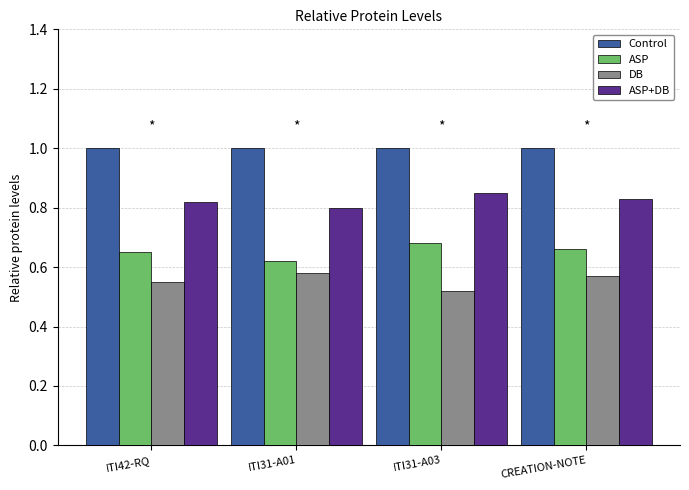

What is the difference between the highest and lowest values at CREATION-NOTE?

0.4